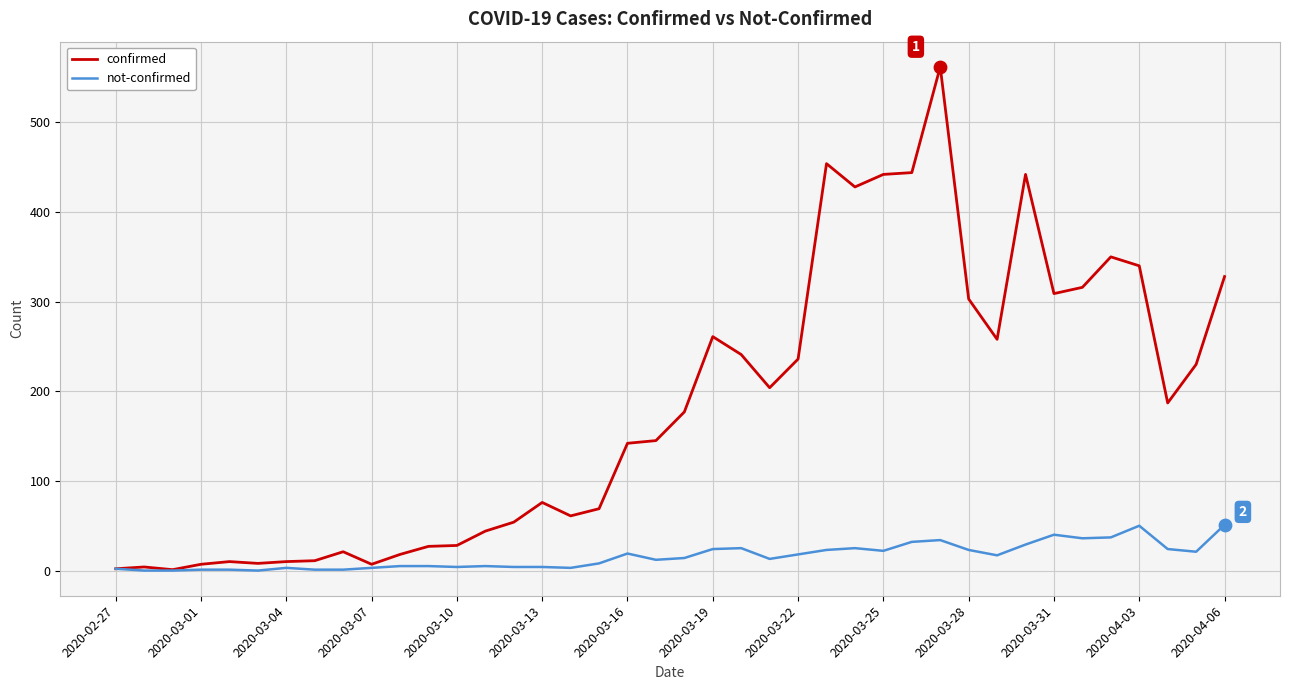

Which series has the widest spread of values?

confirmed